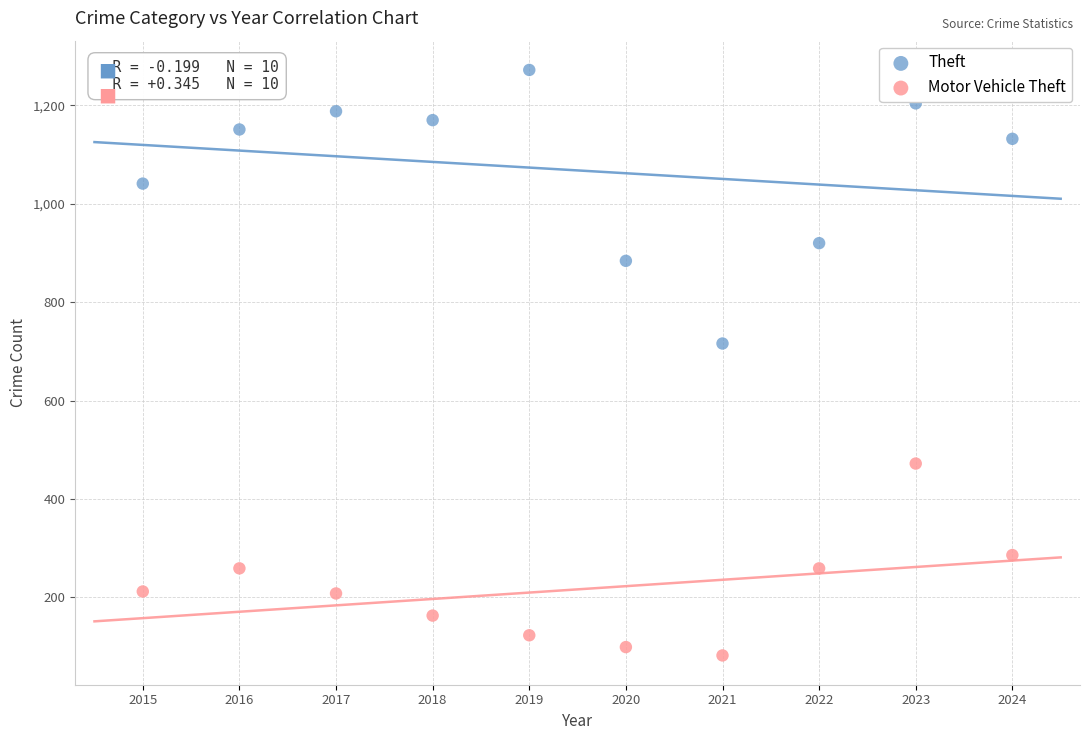

In the Theft series, what Y value is closest to 994?

1041